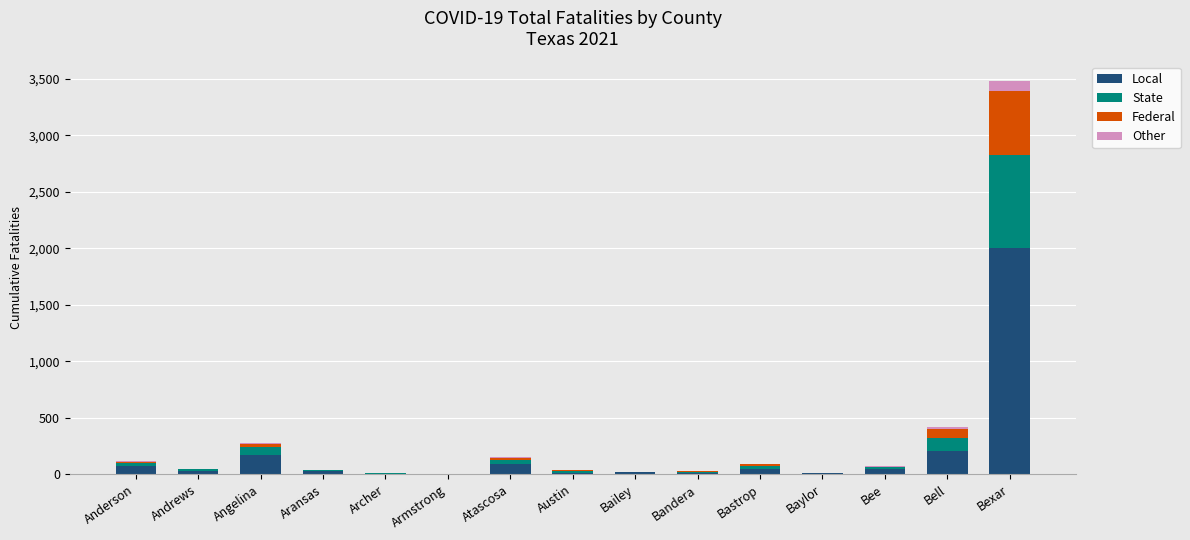

Are the bars grouped side by side (vs. stacked)?

No